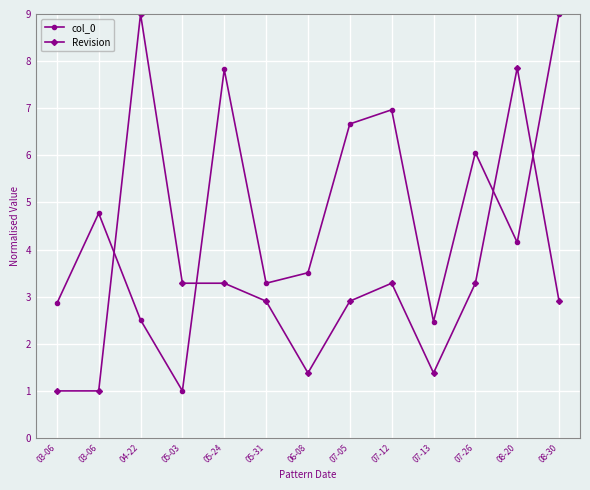

Which series has the largest range (max minus min)?

col_0